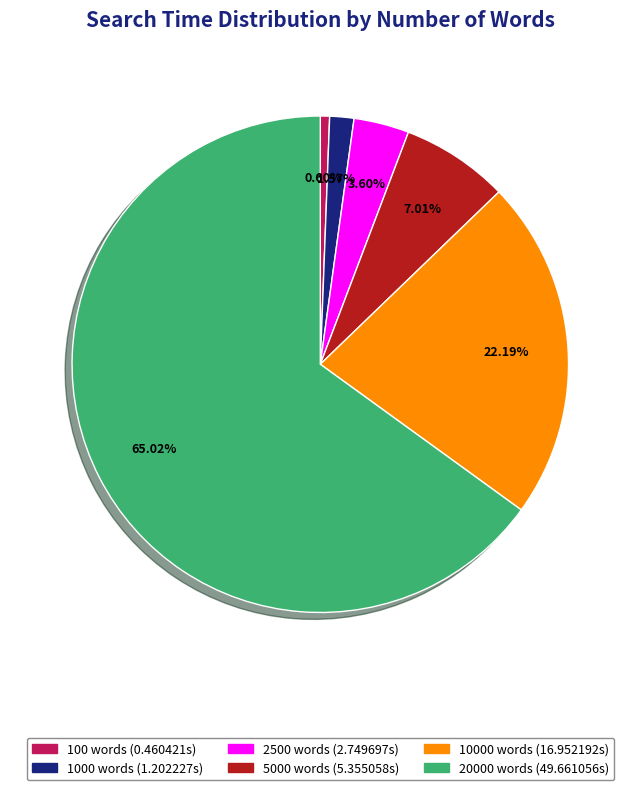

Count the number of slices in the pie.

6